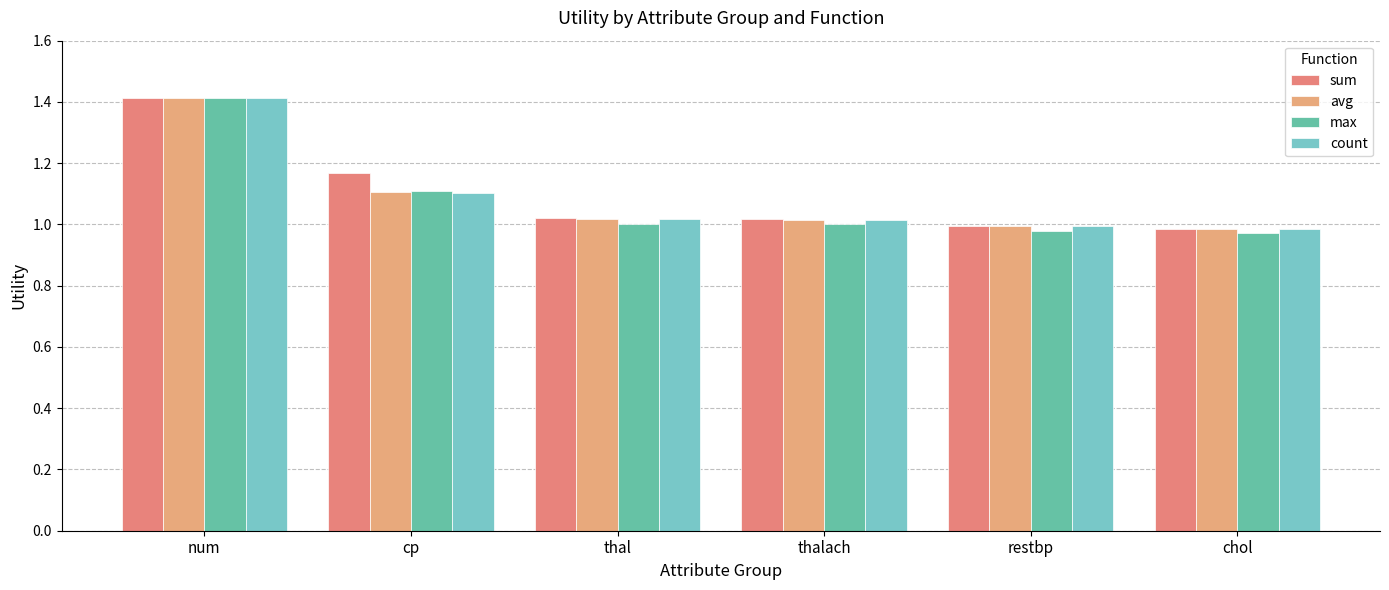

True or false: avg has a value of 0.9 at num.

False